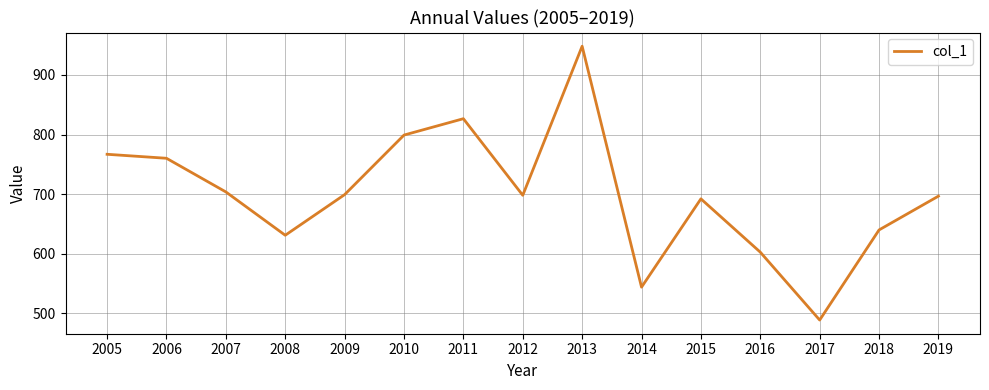

What is the approximate value at 2010?

799.1